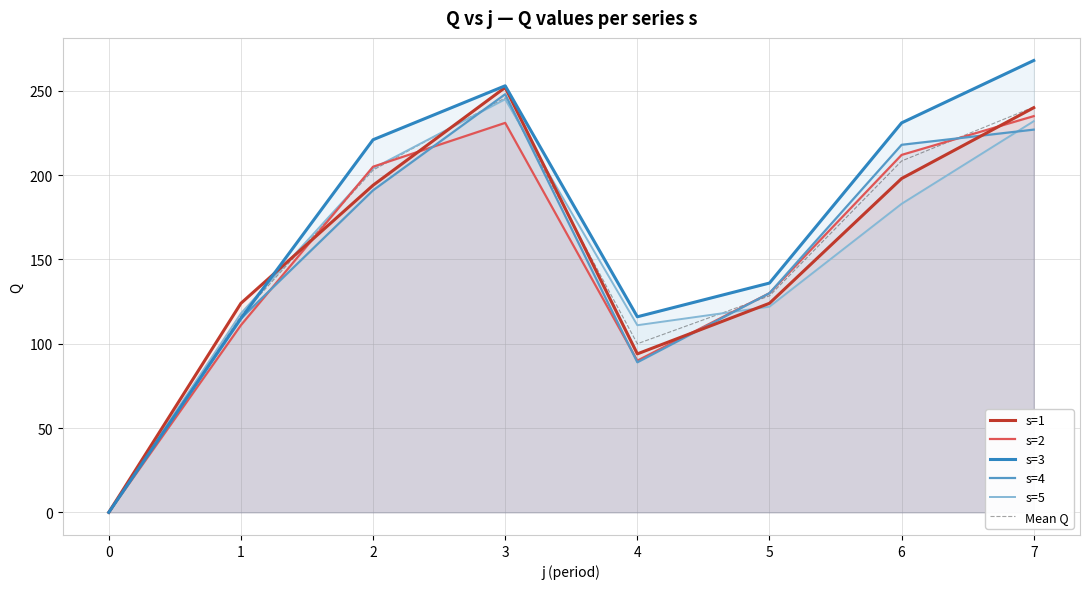

At which label does s=3 reach its peak?

7